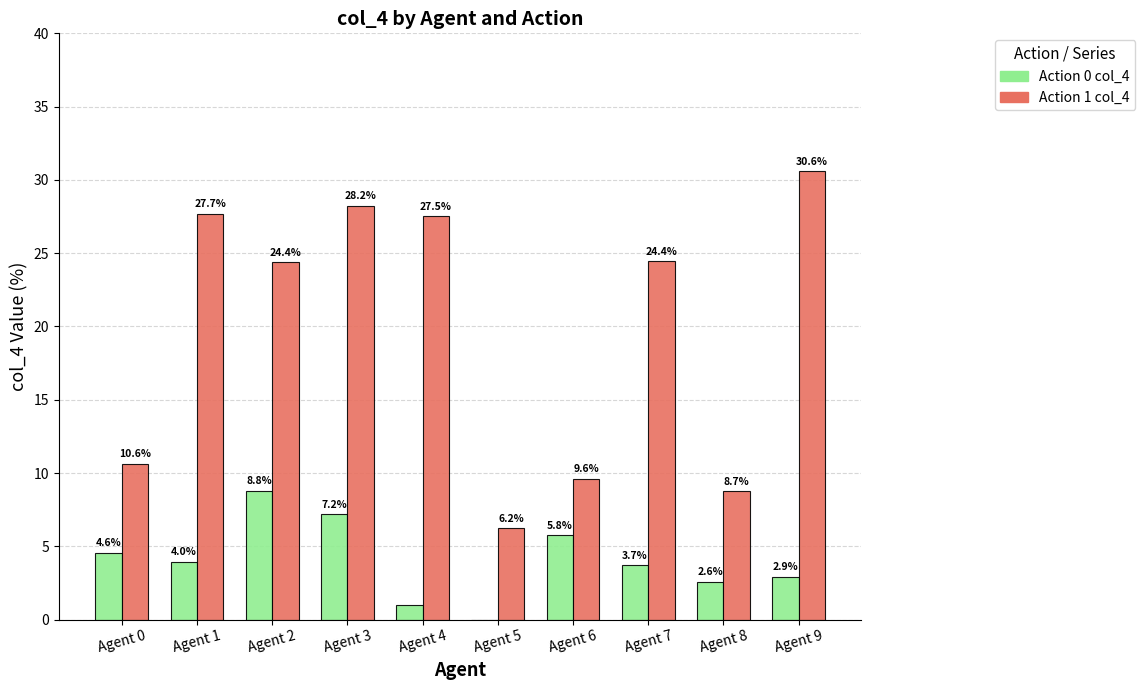

At which category is the sum across all series the highest?

Agent 3